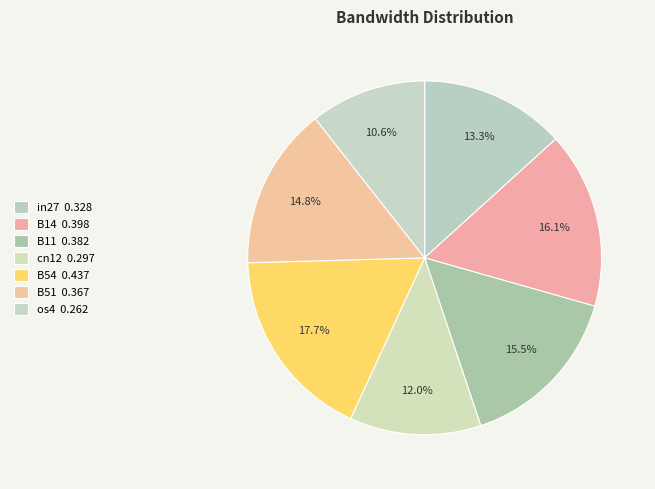

What percentage is the in27 slice, to the nearest percent?

13%